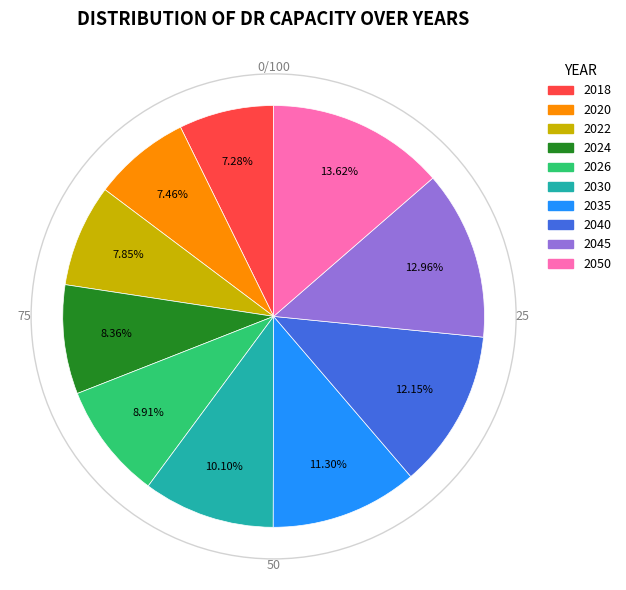

Which category has the biggest portion of the pie?

2050